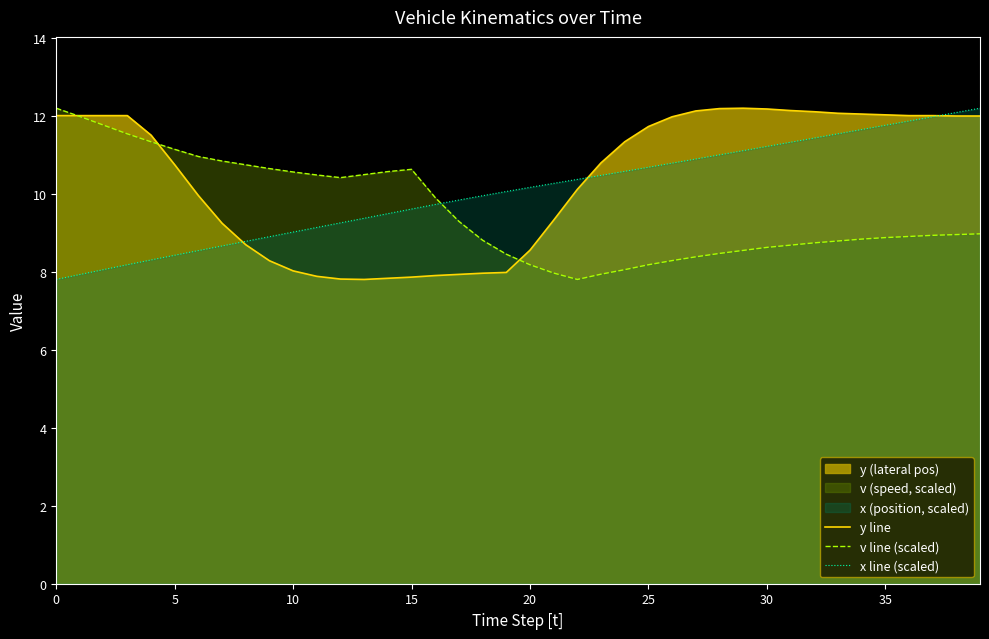

The y line series shows 5.8 at 36. True or false?

False